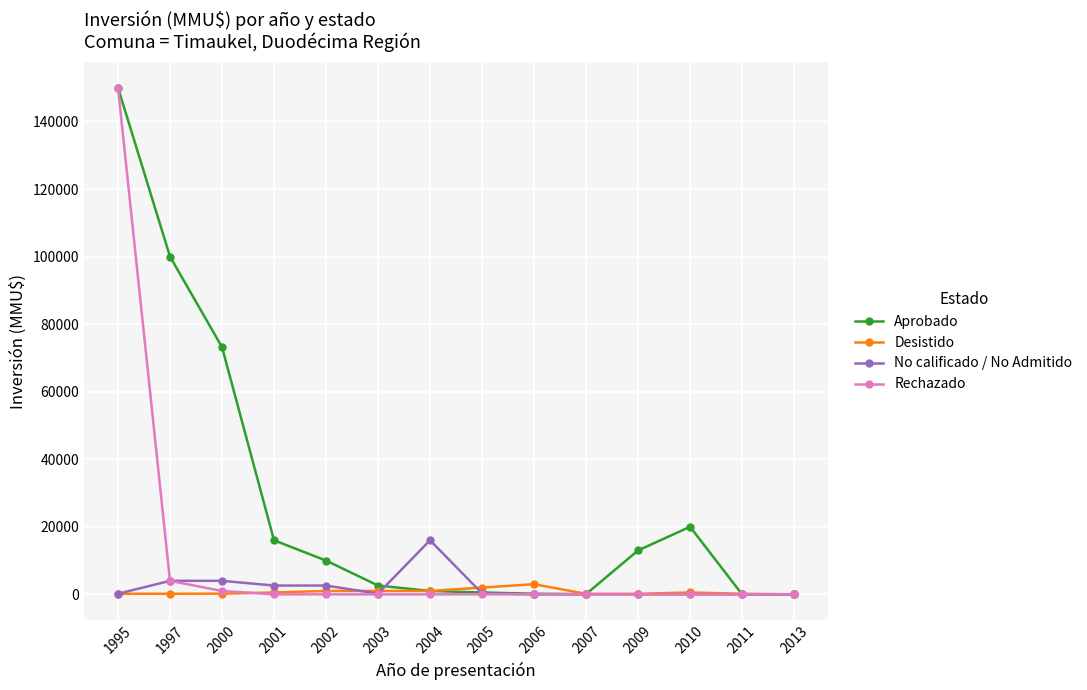

True or false: Desistido has more than 1 interior local peaks.

True